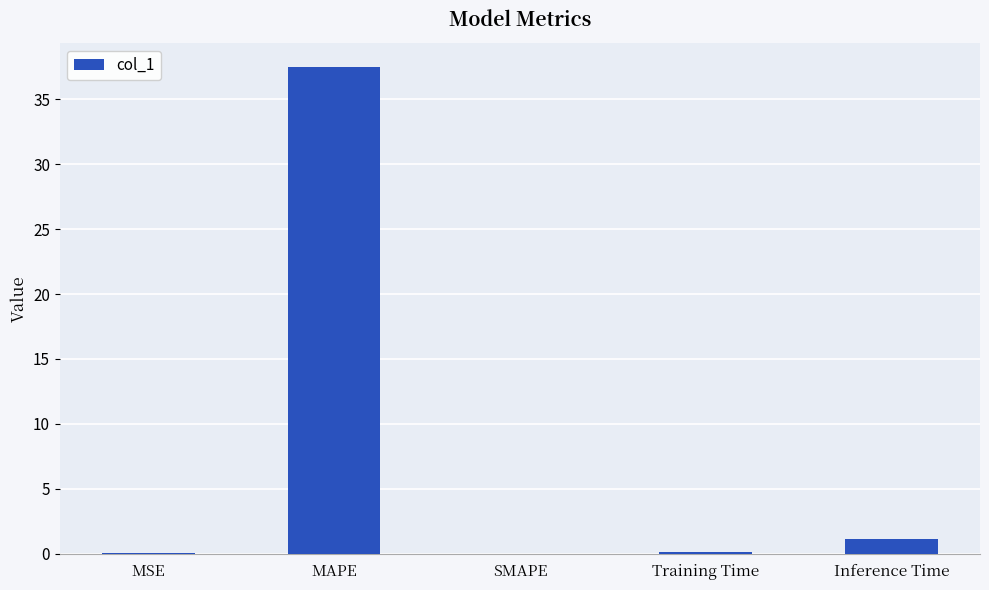

At which label is the value closest to 18?

Inference Time